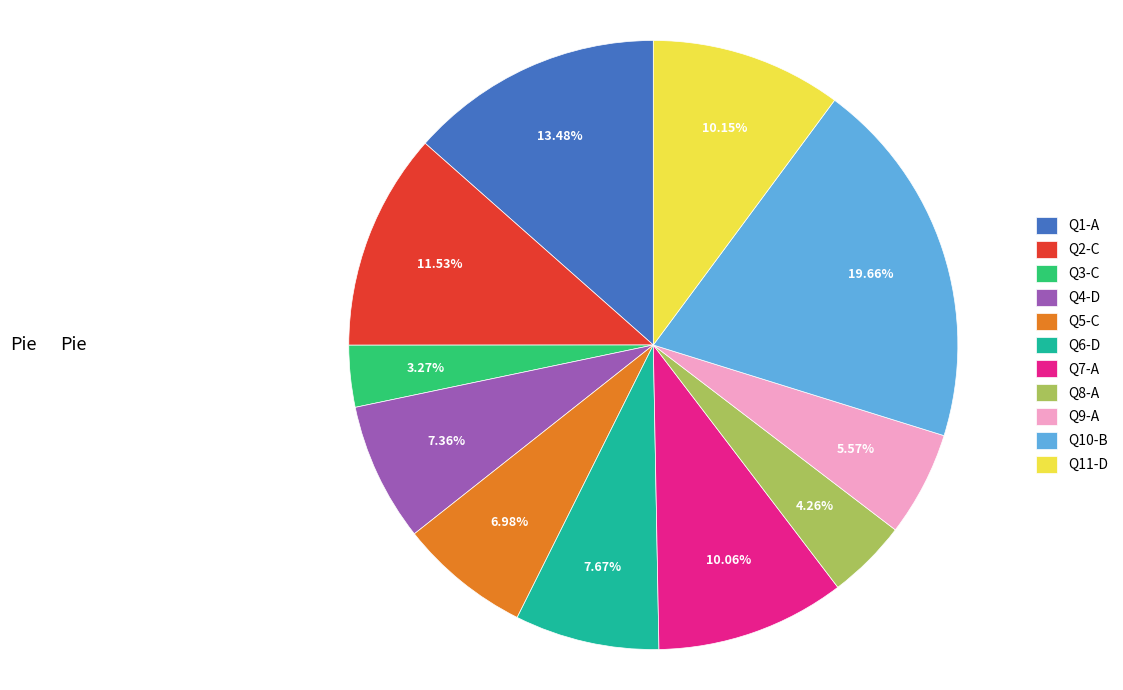

Does any single category account for the majority?

No